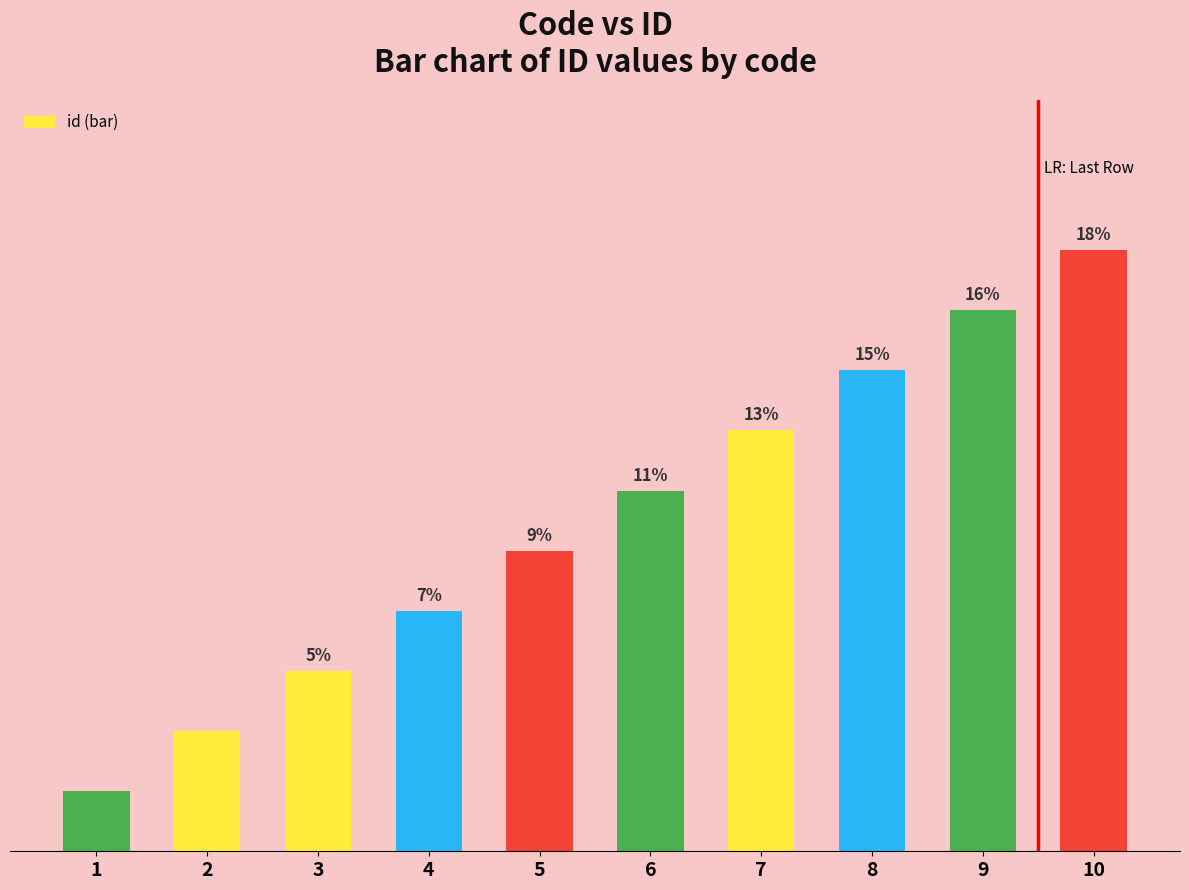

Does the chart contain any negative values?

No